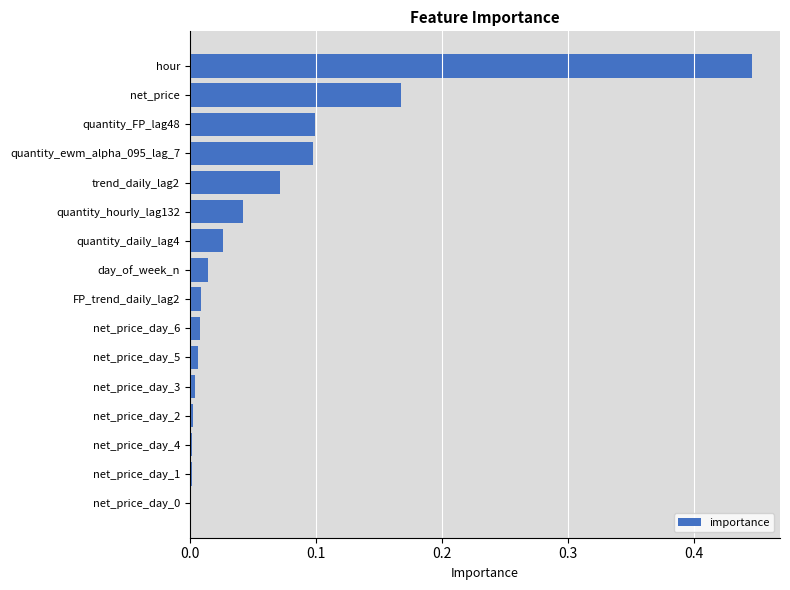

The chart shows a value of 0.3 at net_price. True or false?

False